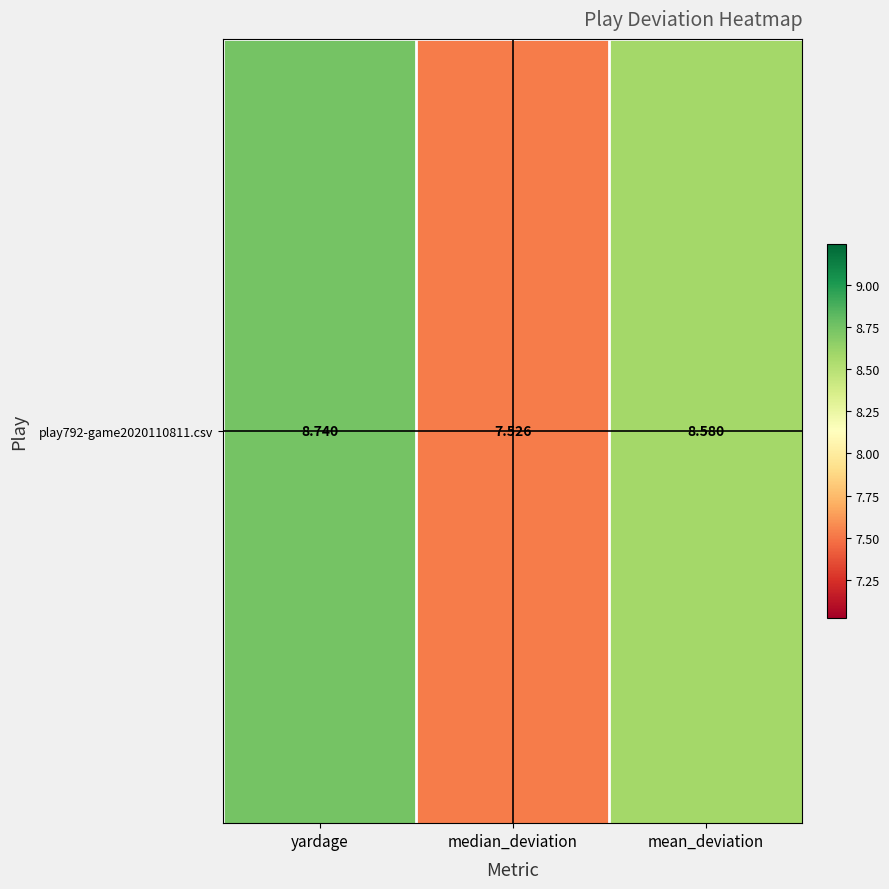

List the labels in order of value, smallest first.

median_deviation, mean_deviation, yardage